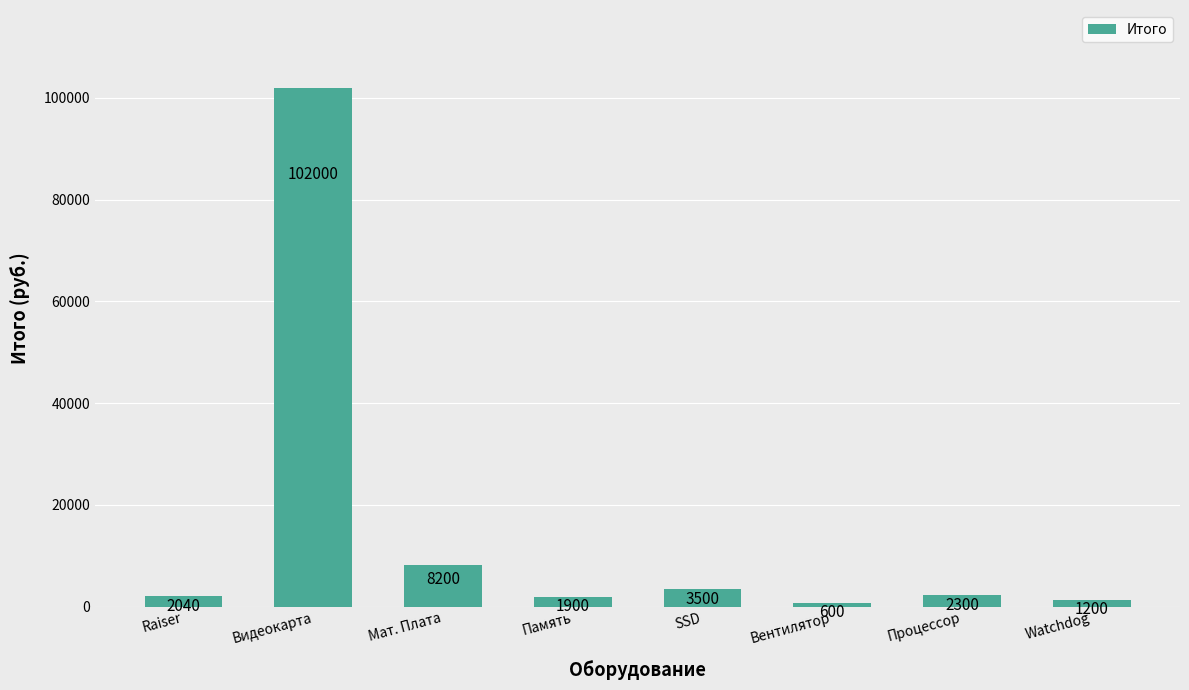

Are the bars horizontal?

No